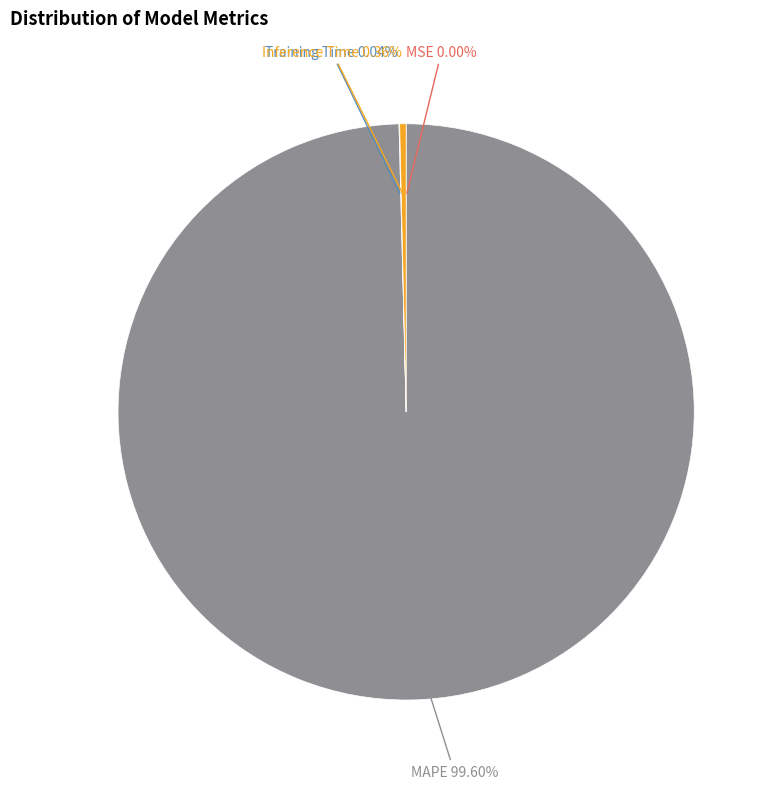

Which category has the biggest portion of the pie?

MAPE